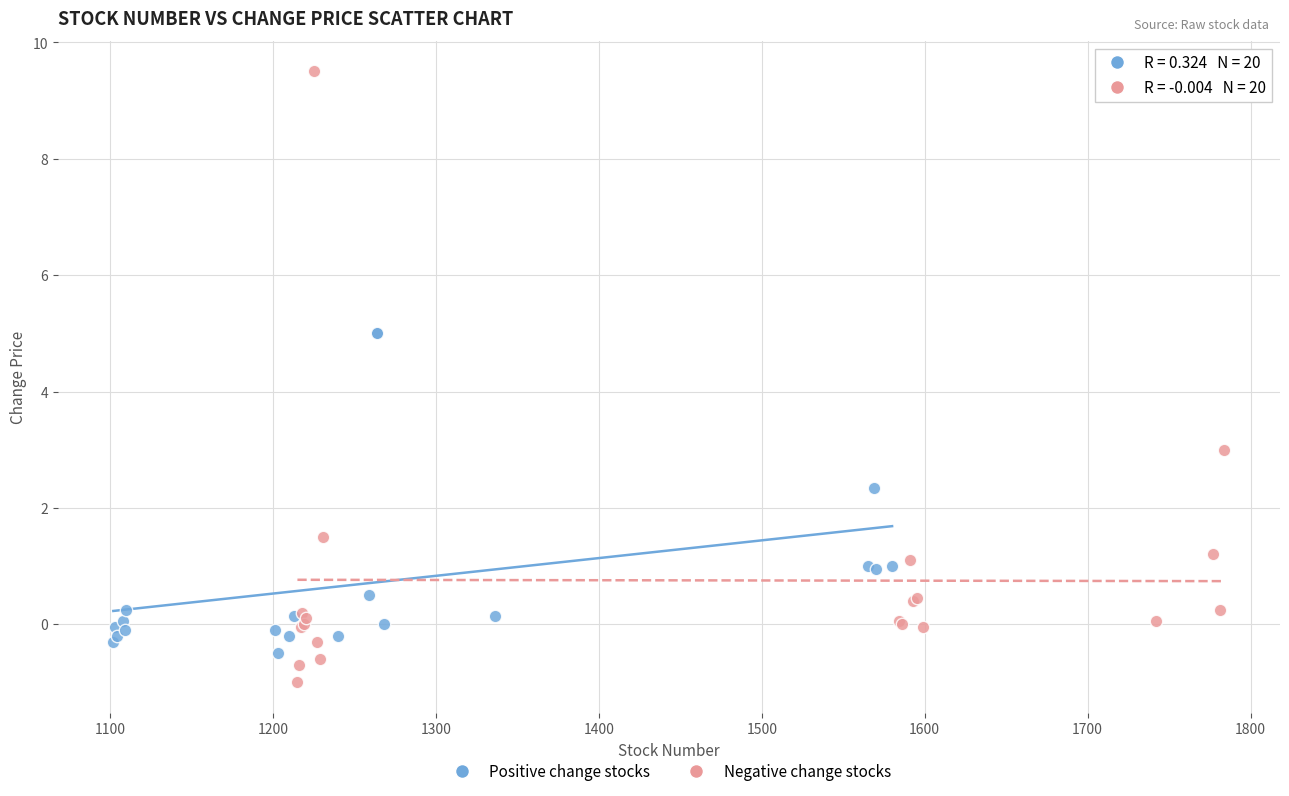

Which series has the largest Y range (max minus min)?

Negative change stocks